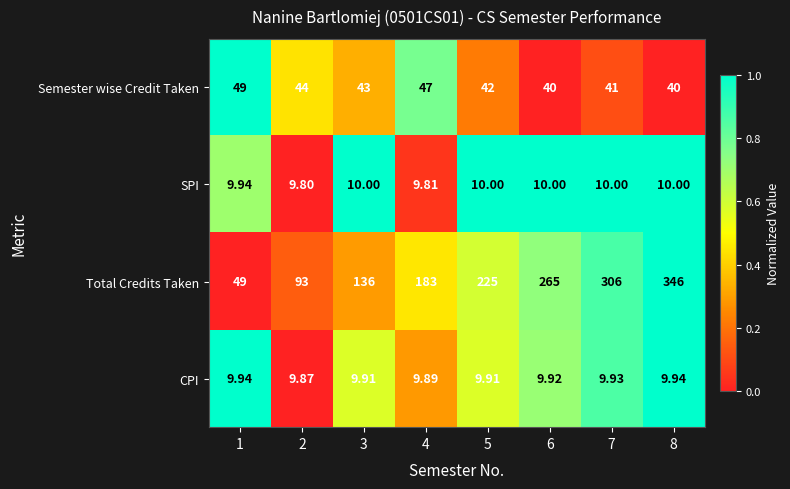

Is the value of SPI at 4 greater than the value of CPI at 3?

No